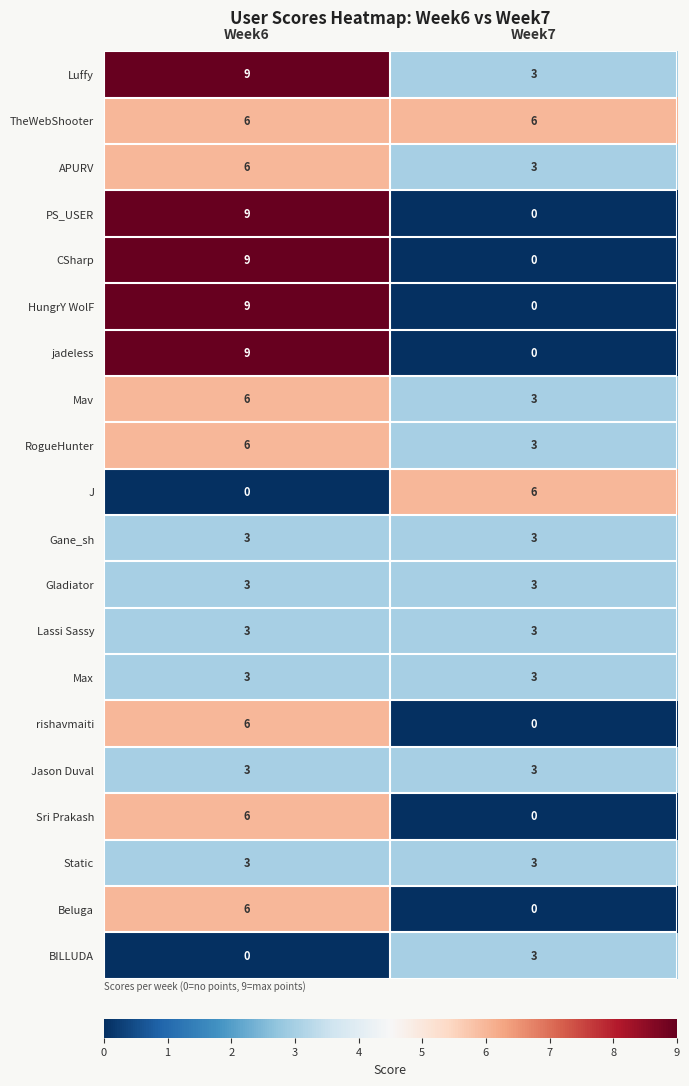

List the labels in order of J value, smallest first.

Week6, Week7